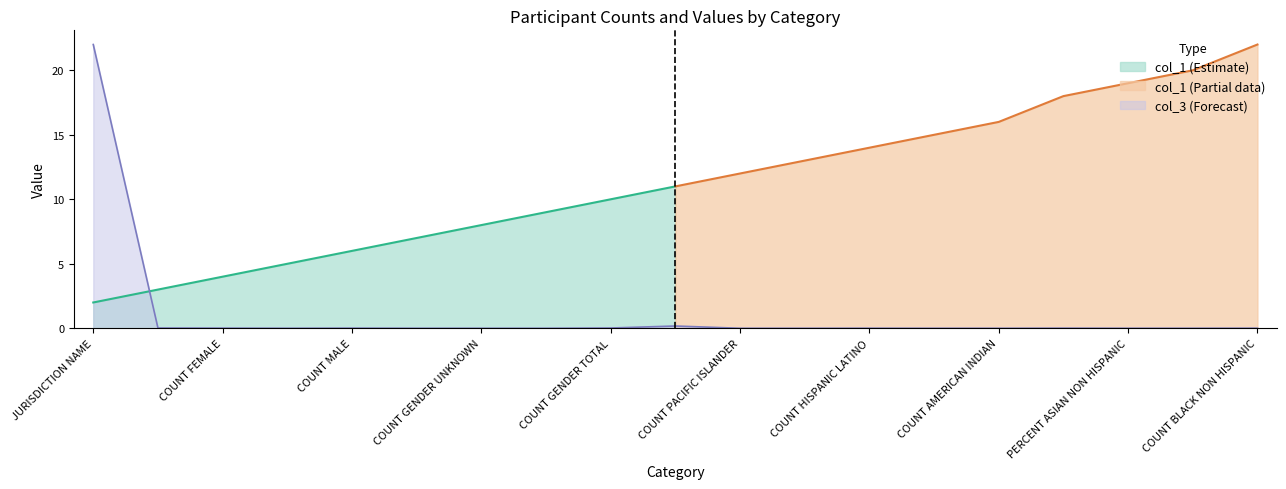

How many interior local peaks (higher than both neighbors) does the data have?

4